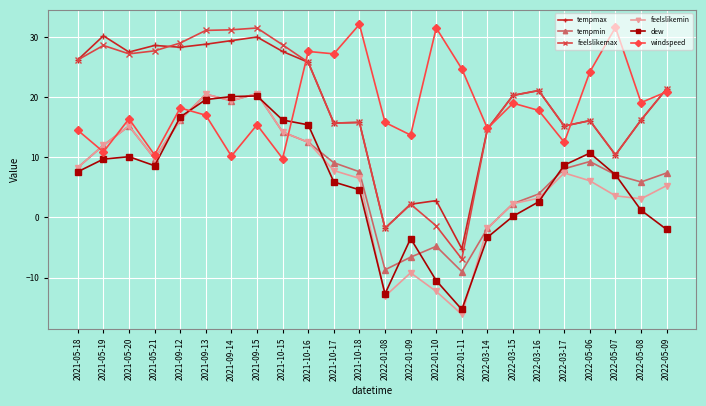

What is the value of the tempmin point at the 11th from the left?

9.1